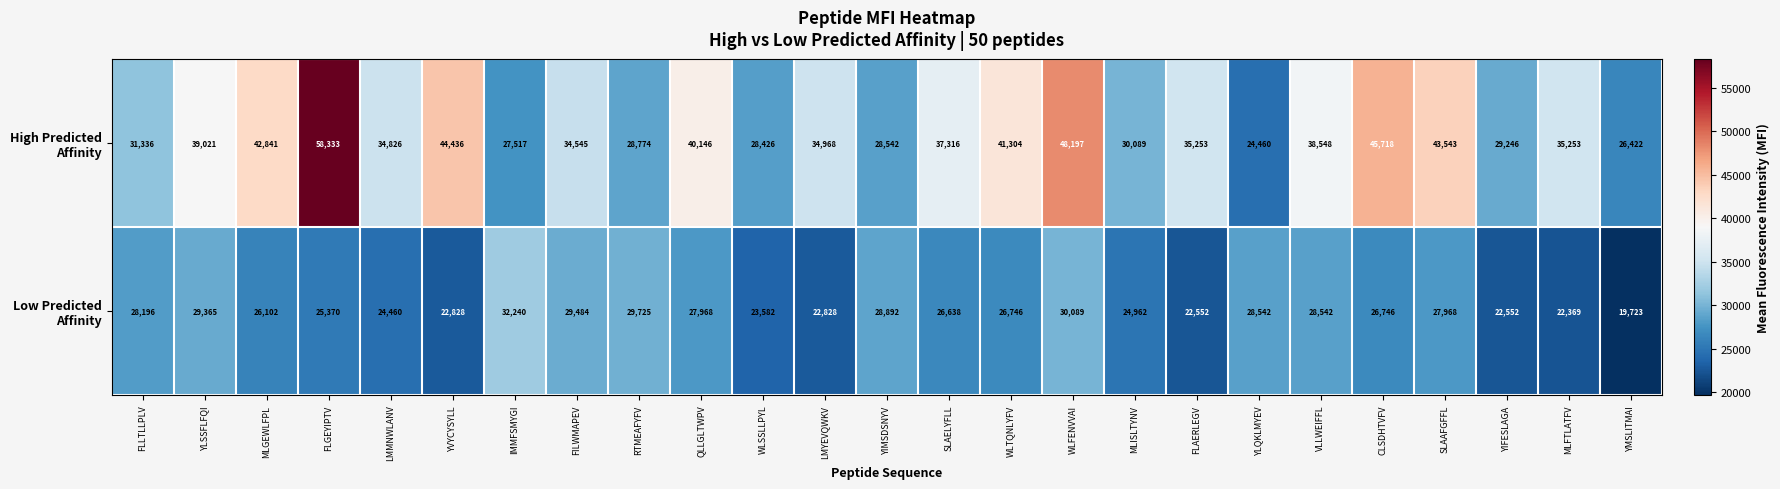

Which label corresponds to the largest value in the chart?

FLGEYIPTV